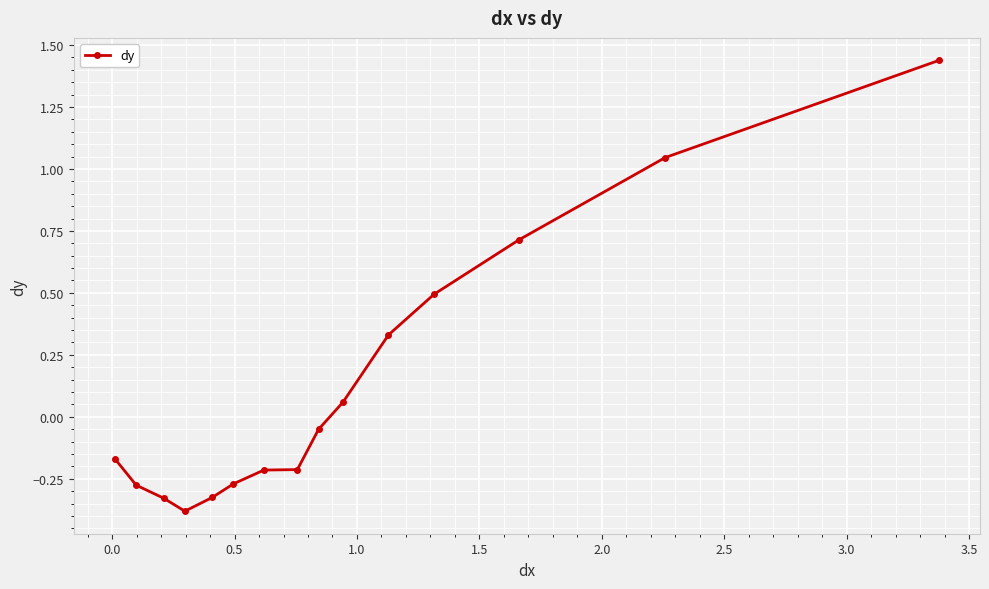

True or false: there are more than 2 points higher than both neighbors.

False